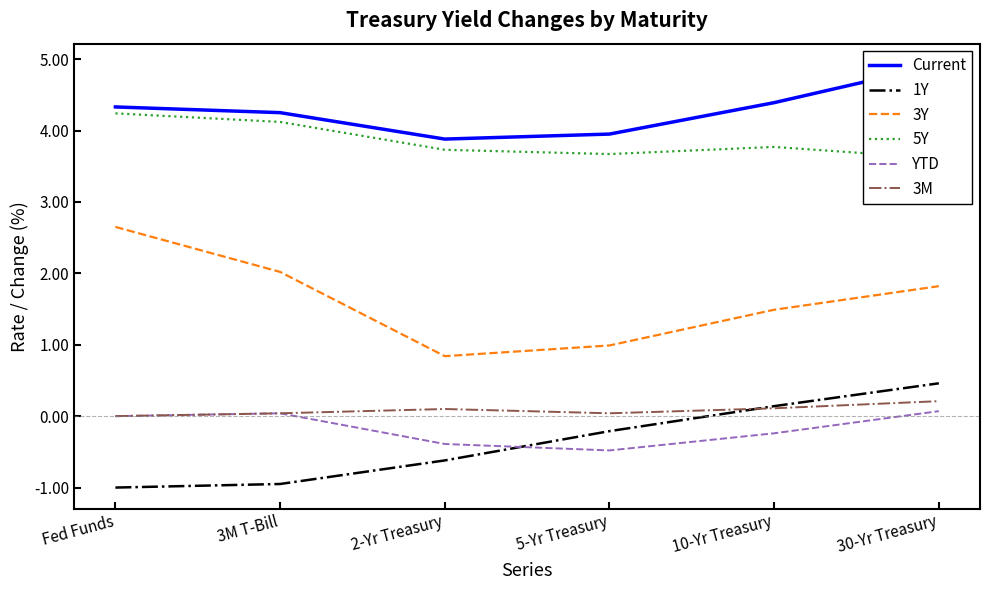

Which category has the highest value across all series?

30-Yr Treasury